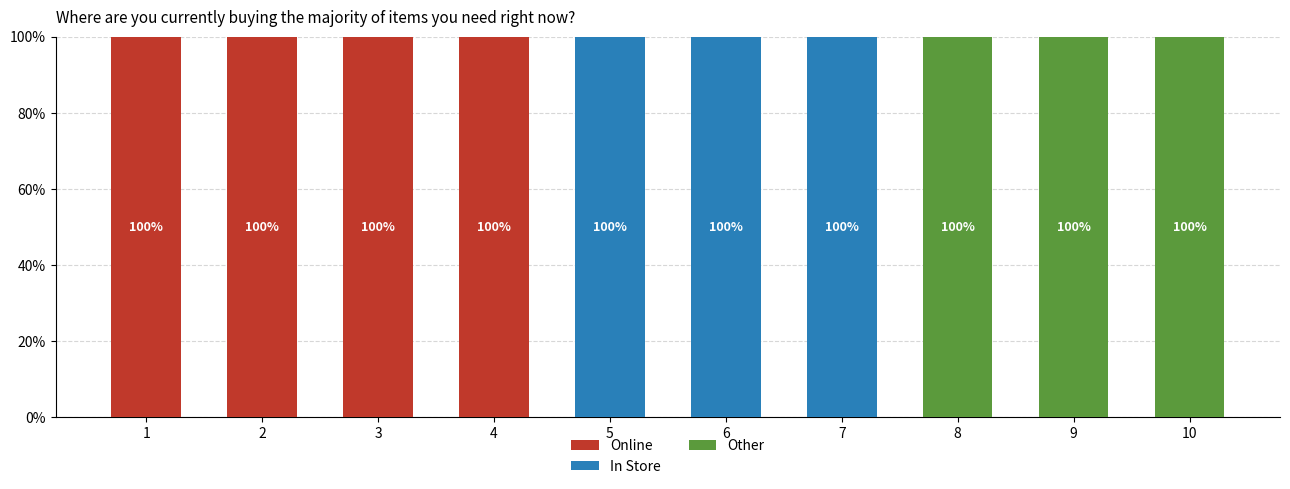

The value of Online at 9 is 0. True or false?

True